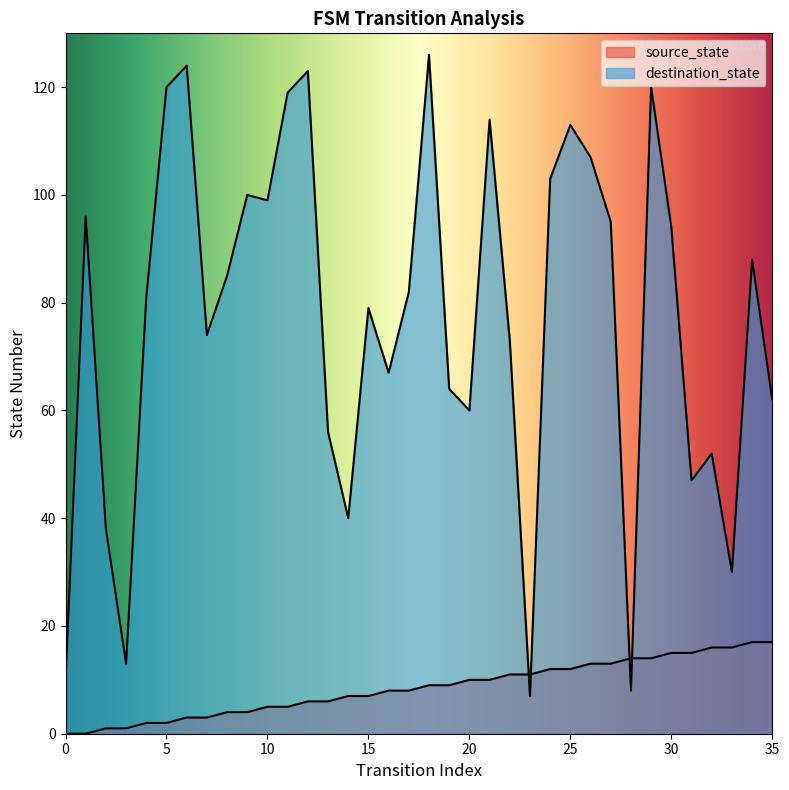

What are all the series names shown in the legend?

source_state, destination_state